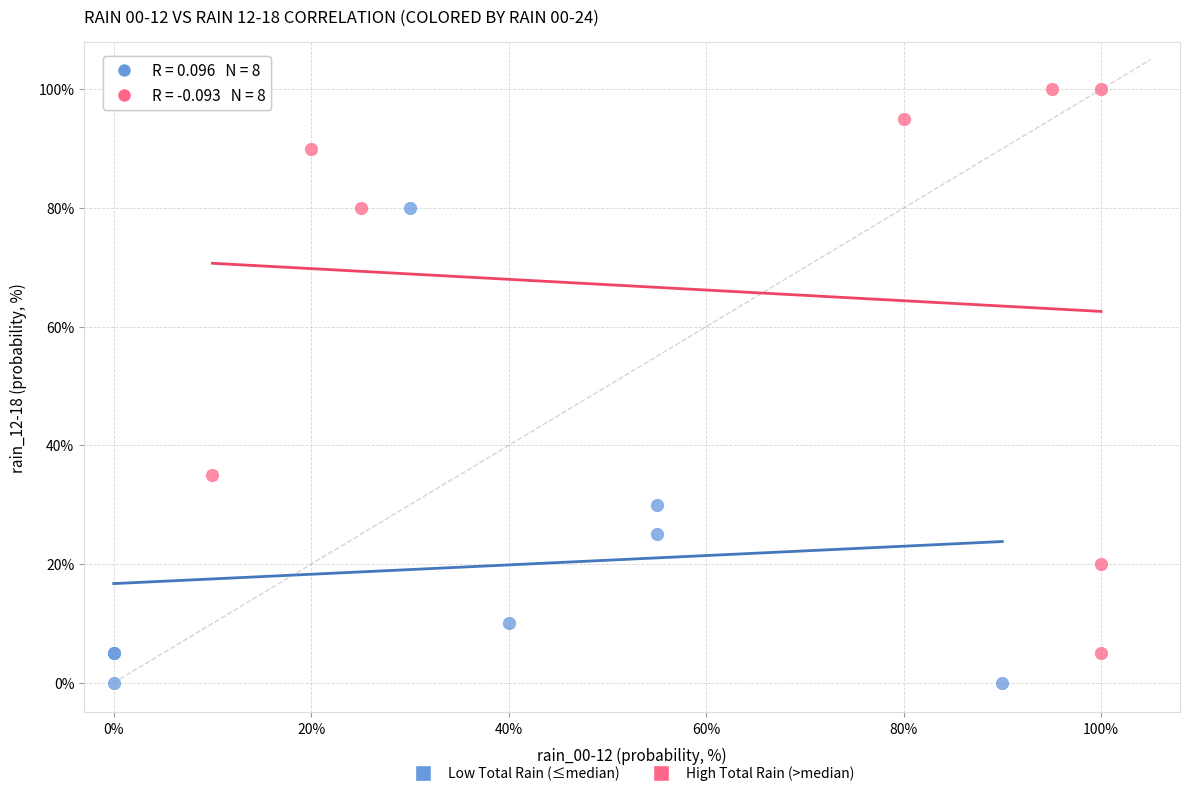

Which series contains the lowest Y value?

Low Total Rain (≤median)